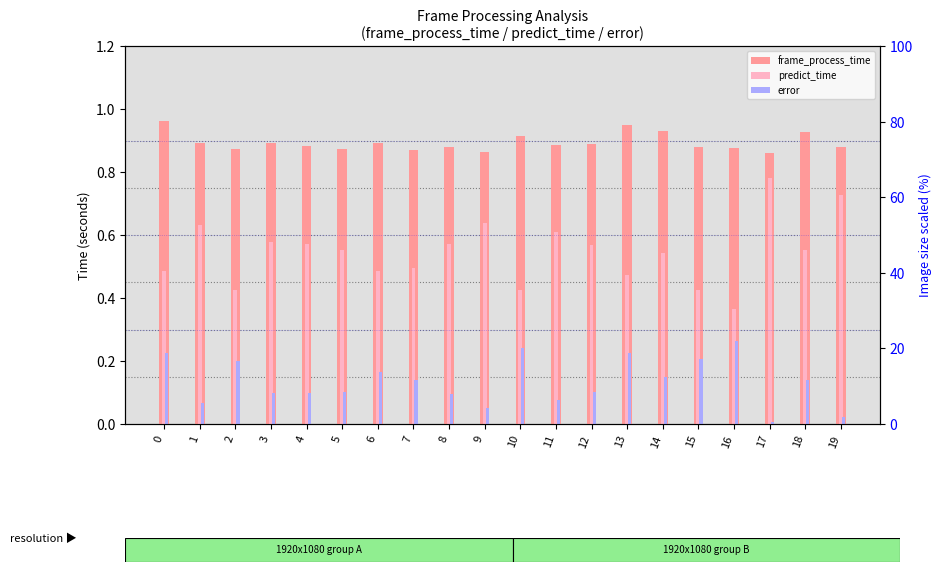

What is the difference between the second highest and minimum values in the error series?

0.2